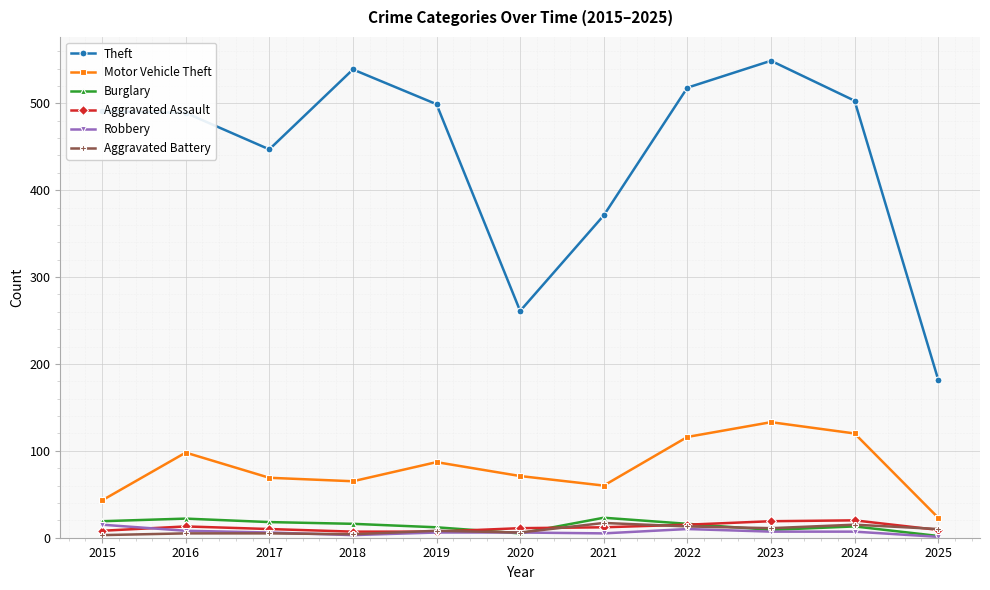

Which series has the largest total across all categories?

Theft